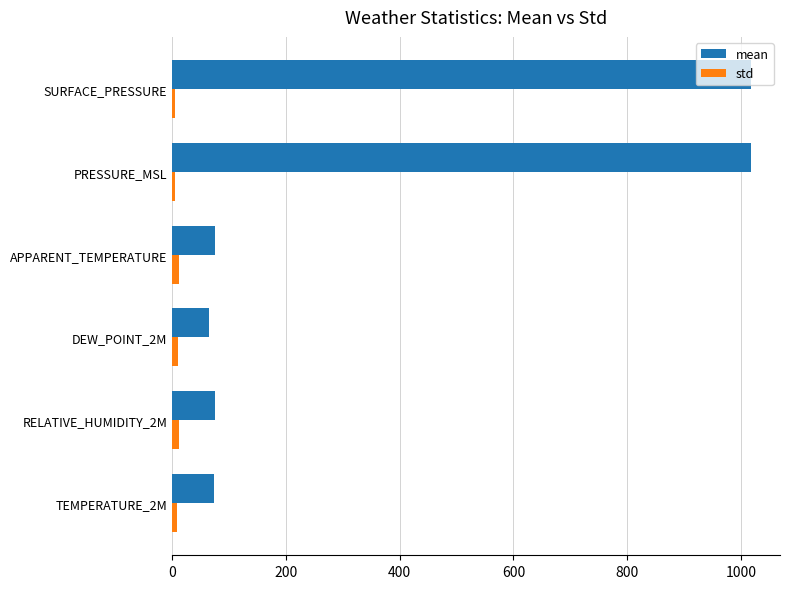

True or false: mean has a value of 1017.7 at PRESSURE_MSL.

True